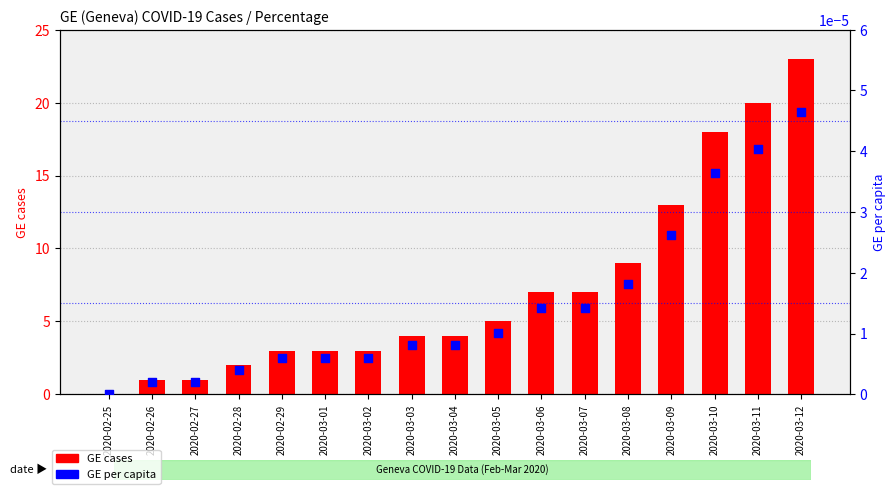

At how many categories does at least one series exceed 14?

3